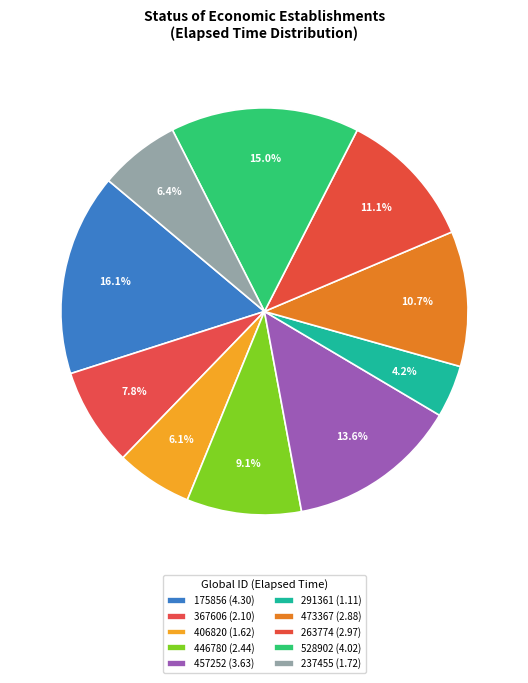

Do 457252 and 406820 together represent more than half of the pie?

No